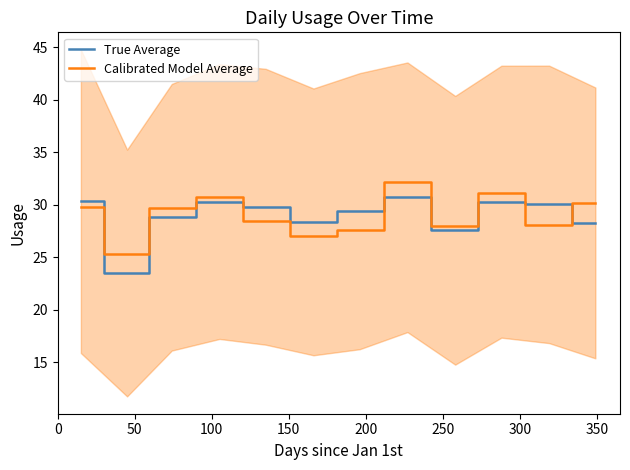

After their last crossing, which series has the higher values: Calibrated Model Average or True Average?

Calibrated Model Average